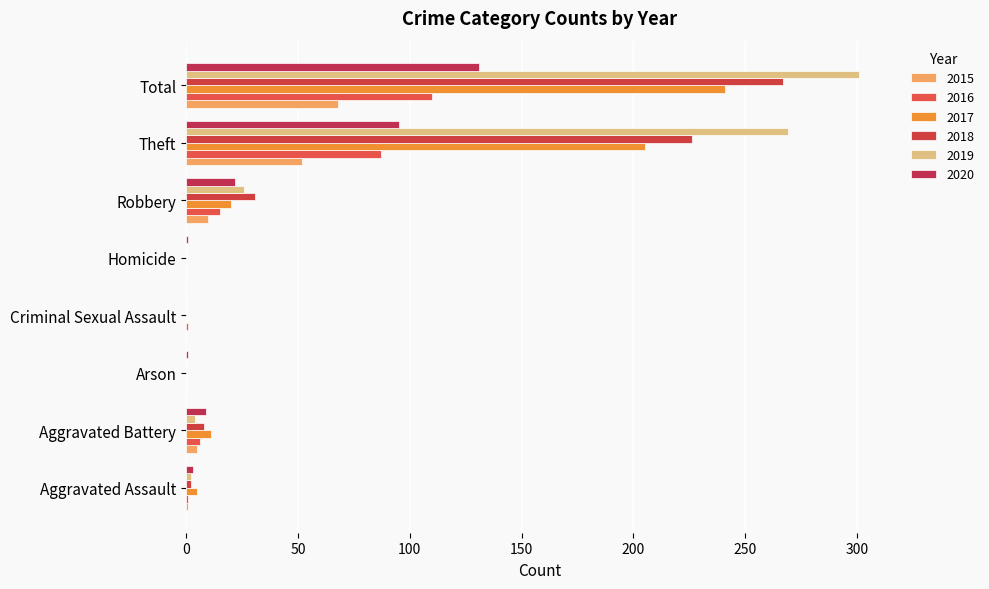

What is the average value of the 2020 series?

33